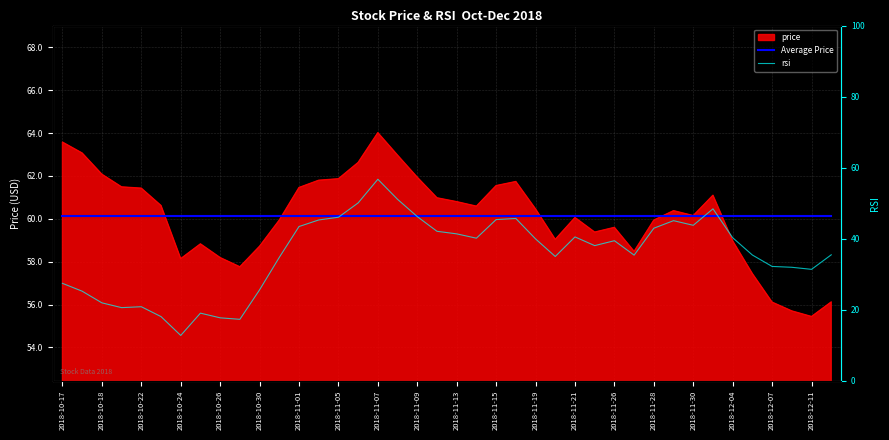

What is the value of the Average Price point at the 22nd from the left?

60.1